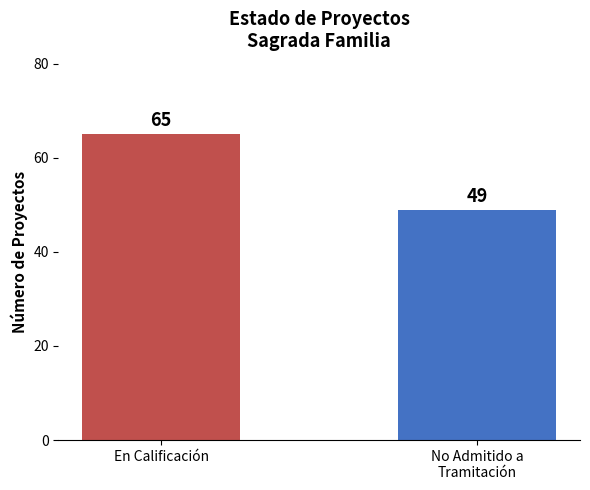

How many data points does each series have?

2